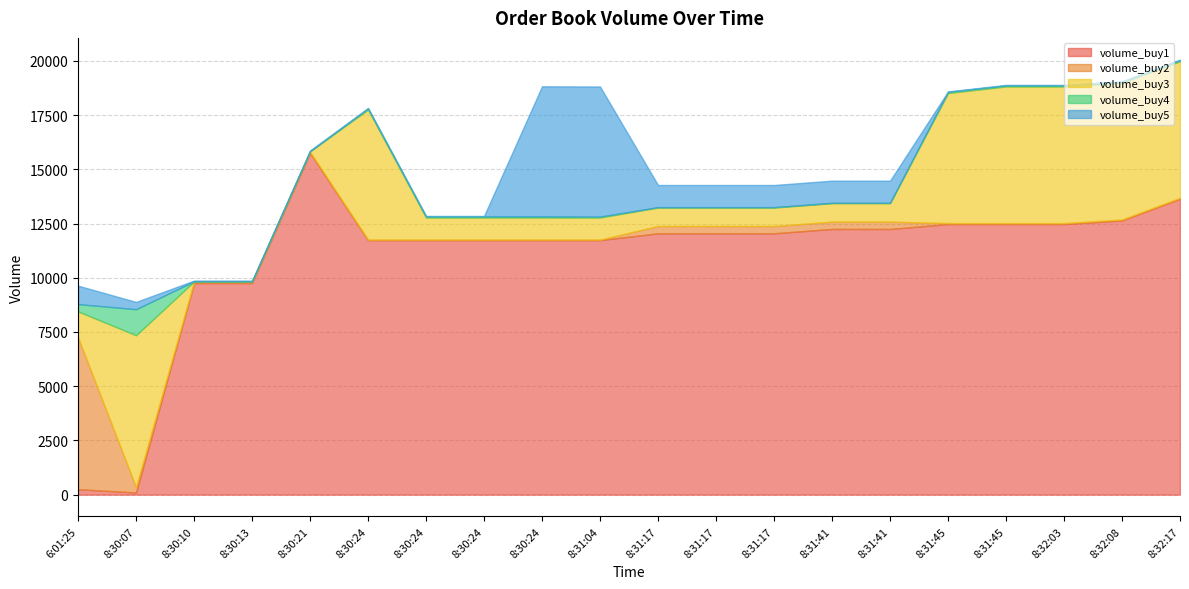

What is the difference between the volume_buy5 values at 8:31:17 and 8:31:45?

1000